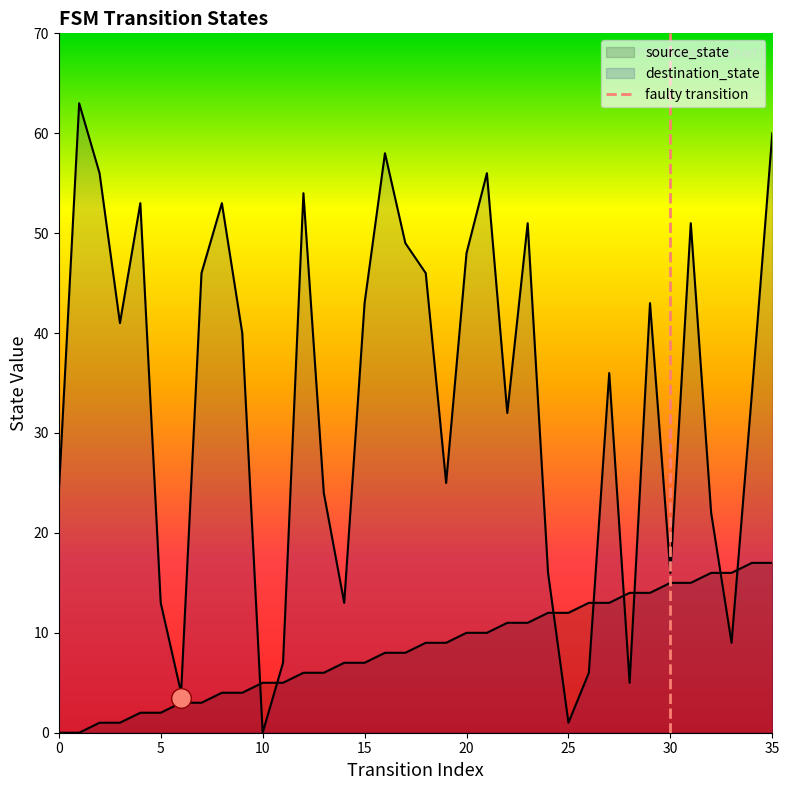

Which series contains the highest Y value?

destination_state